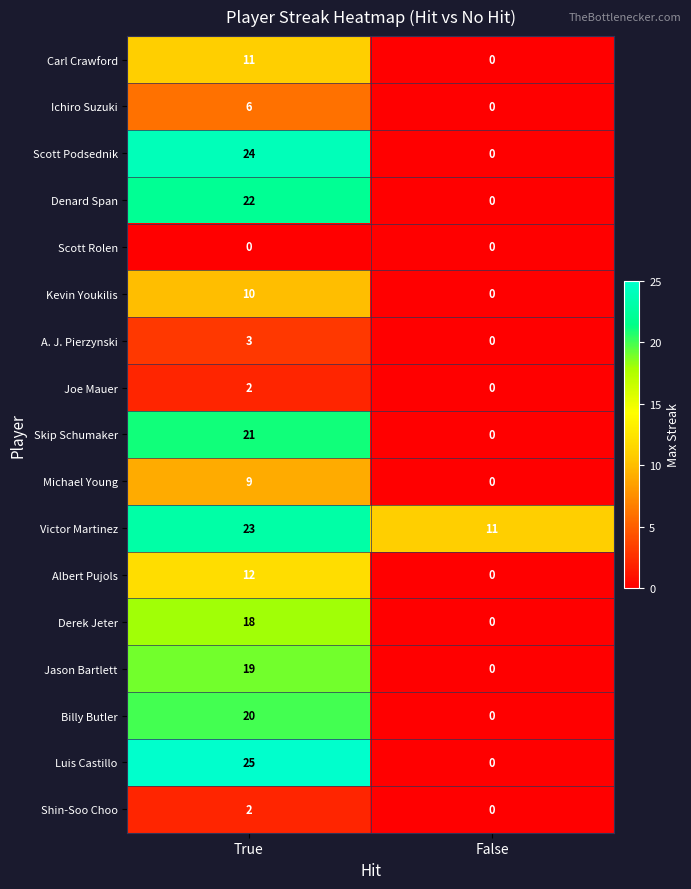

True or false: Scott Podsednik has a value of -10 at False.

False